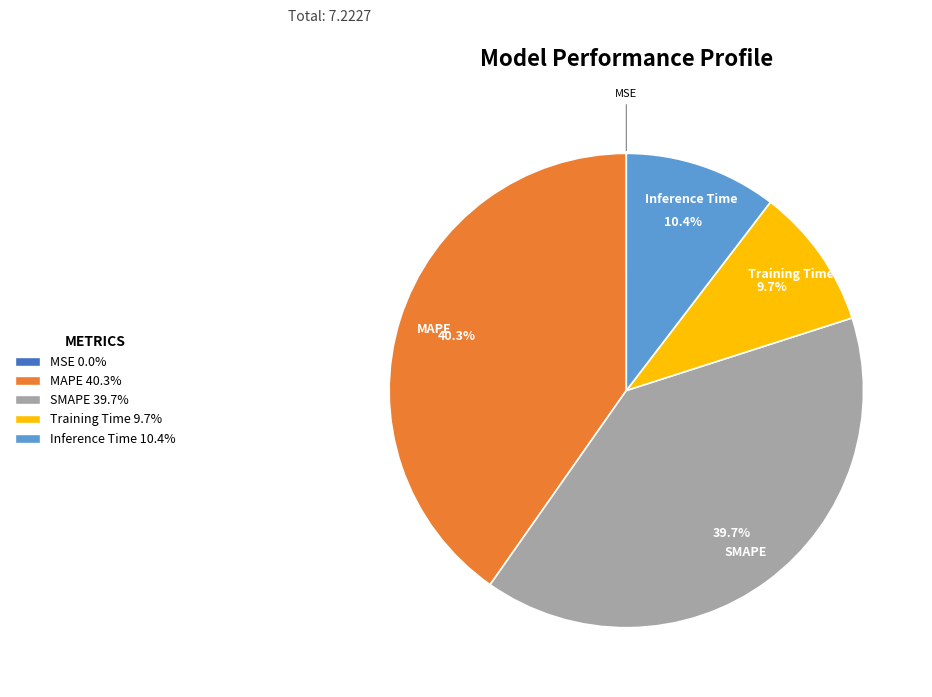

Does MAPE represent more than half of the total?

No